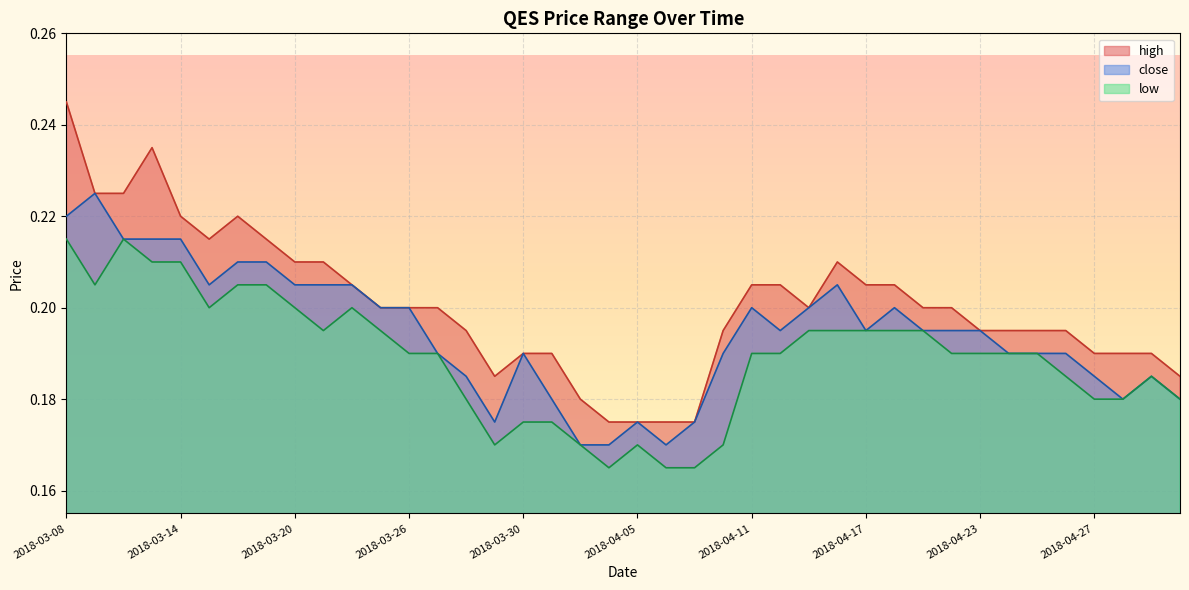

Read the close value at 2018-04-27.

0.2